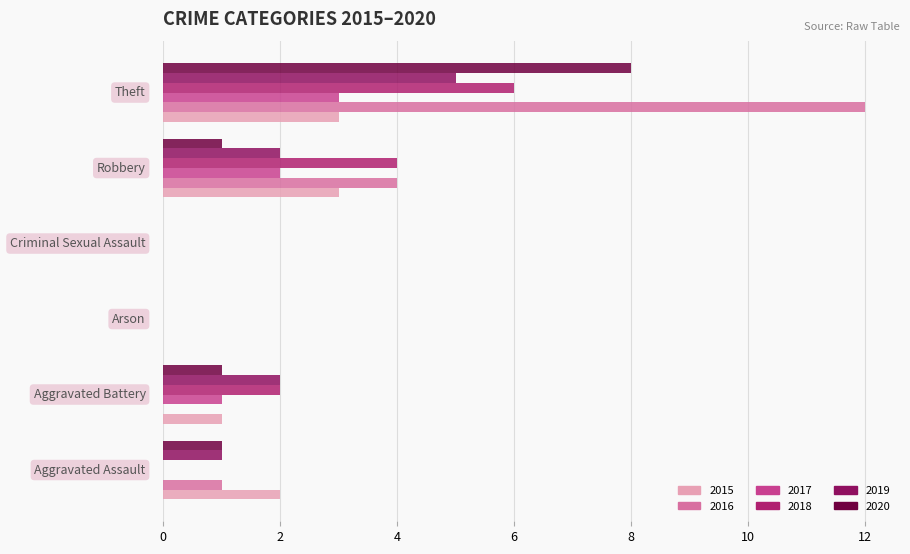

Count the number of data series in this chart.

6